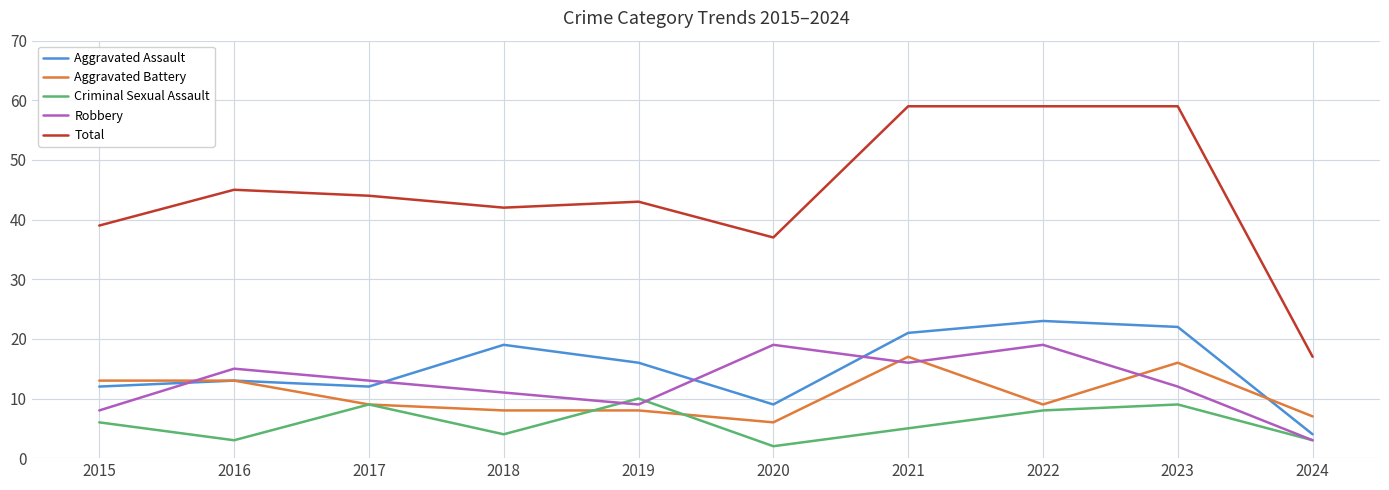

True or false: Aggravated Battery and Total cross at least once.

False